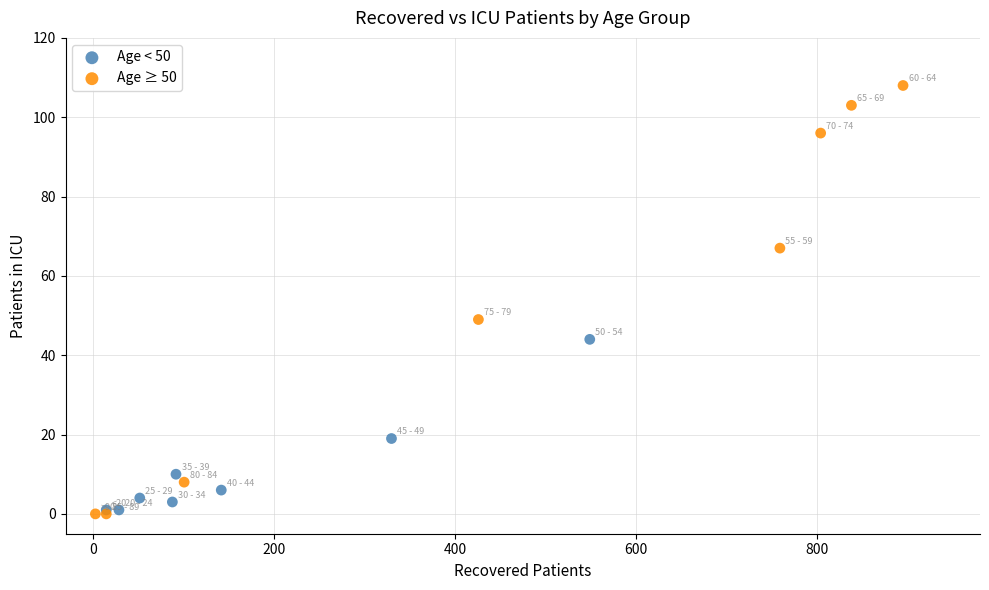

Which series reaches the maximum Y coordinate?

Age ≥ 50